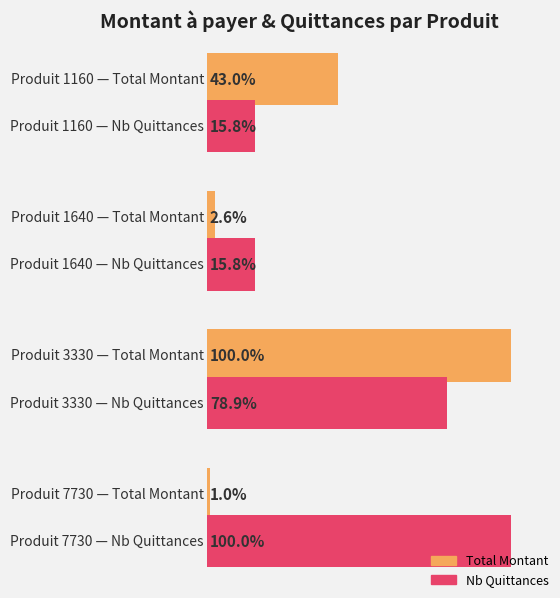

What is the label of the 1st bar from the right?

3330